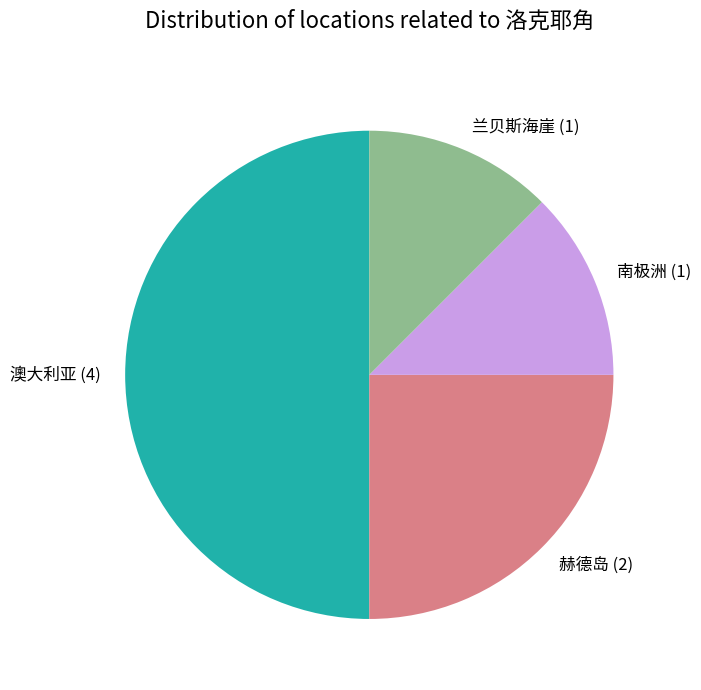

True or false: 赫德岛 (2) accounts for 36% of the total.

False